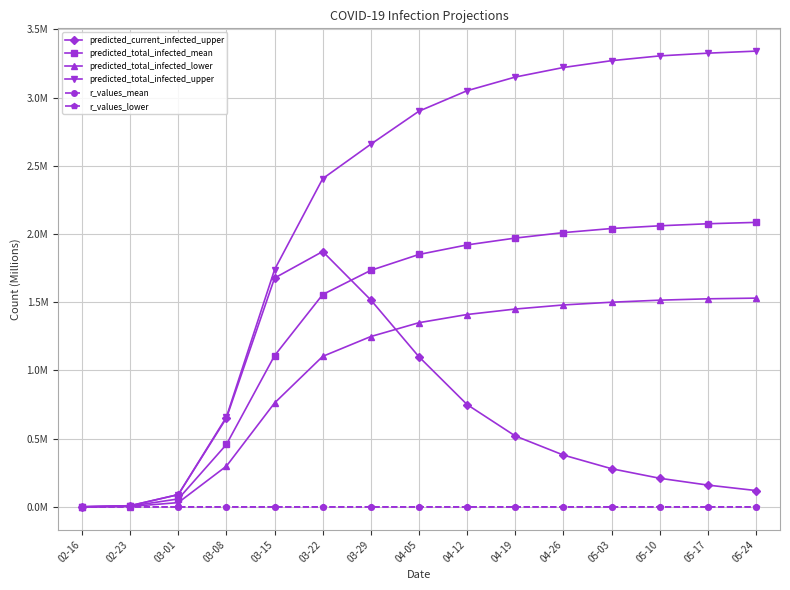

What are all the series names shown in the legend?

predicted_current_infected_upper, predicted_total_infected_mean, predicted_total_infected_lower, predicted_total_infected_upper, r_values_mean, r_values_lower